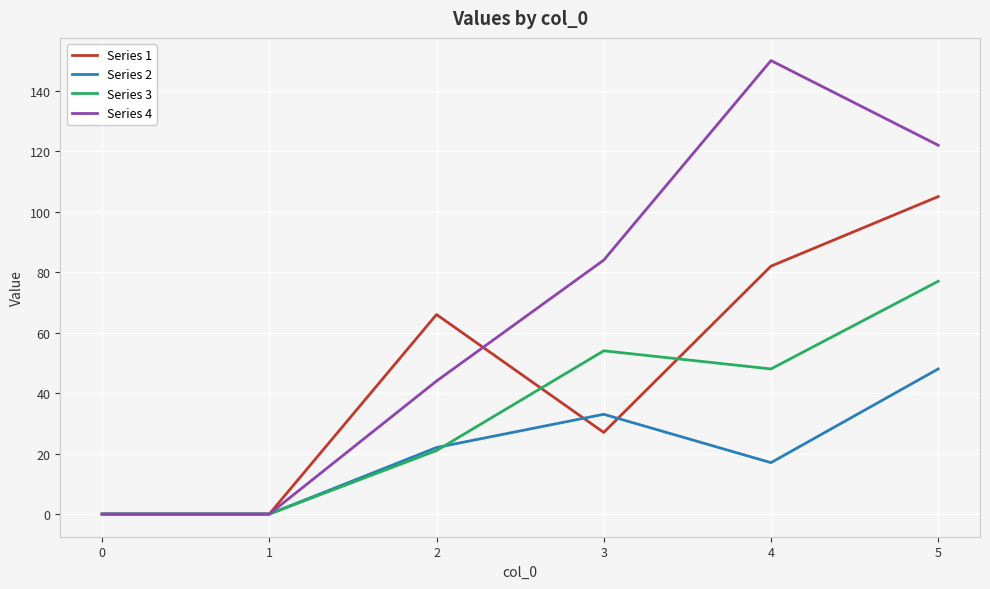

The Series 1 series shows 42 at 5. True or false?

False